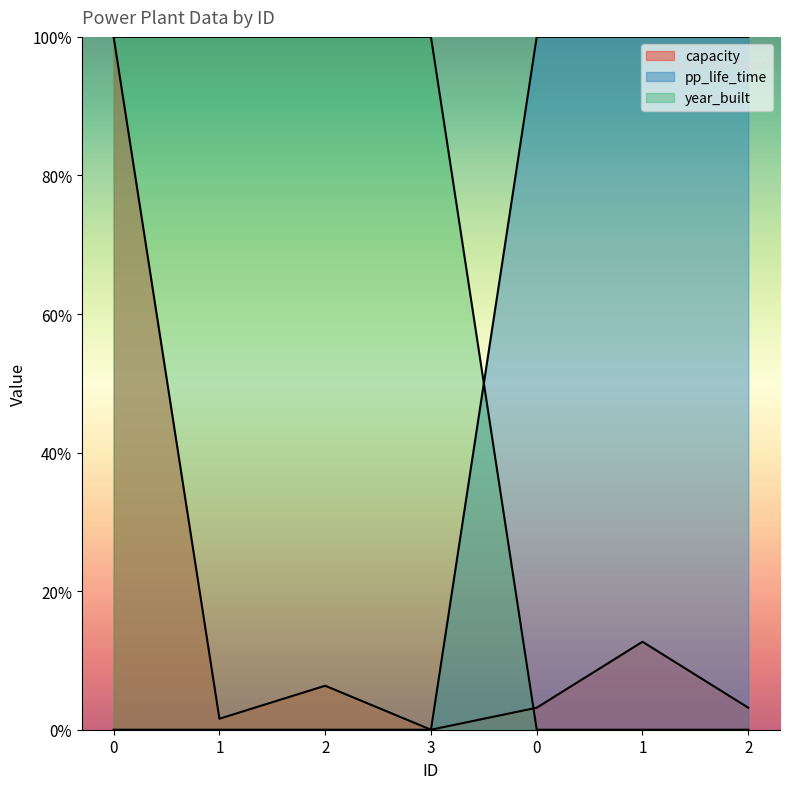

Which series ends up on top after the final intersection of pp_life_time and year_built?

pp_life_time